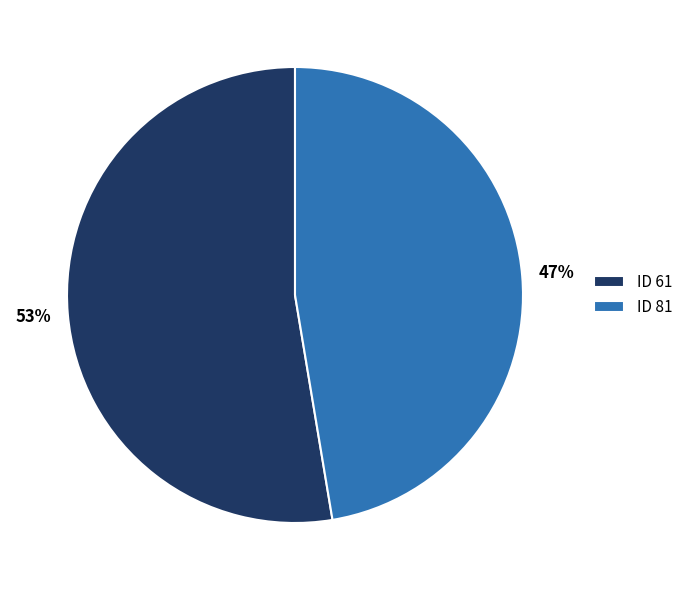

What is the ratio of the value at ID 81 to the value at ID 61?

0.9